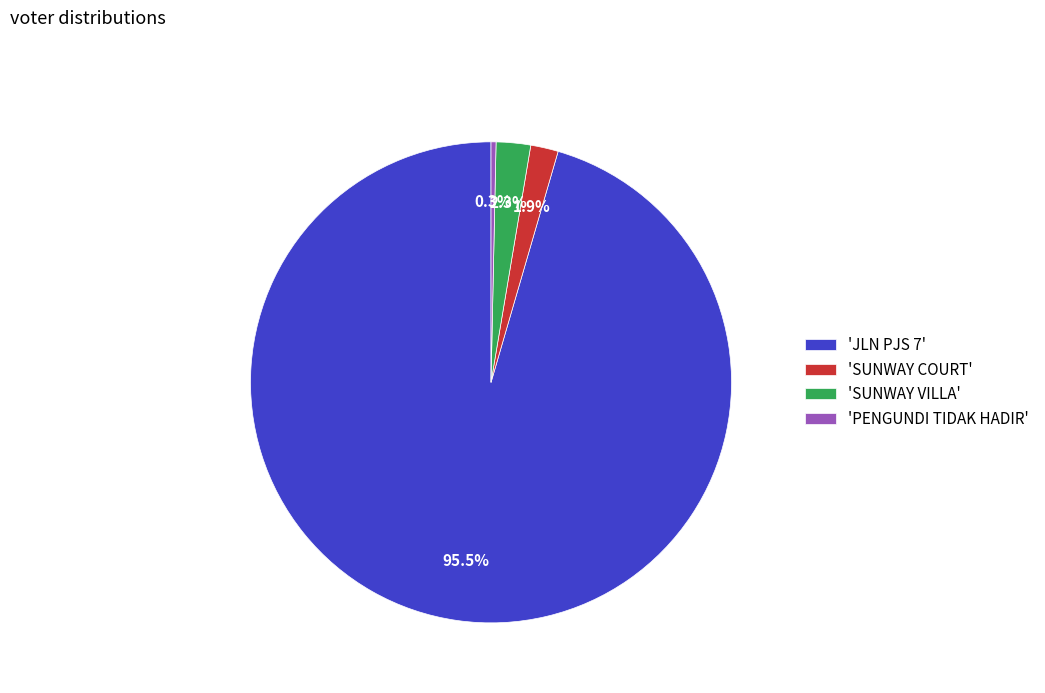

What percentage do 'SUNWAY COURT' and 'SUNWAY VILLA' together represent?

4.2%